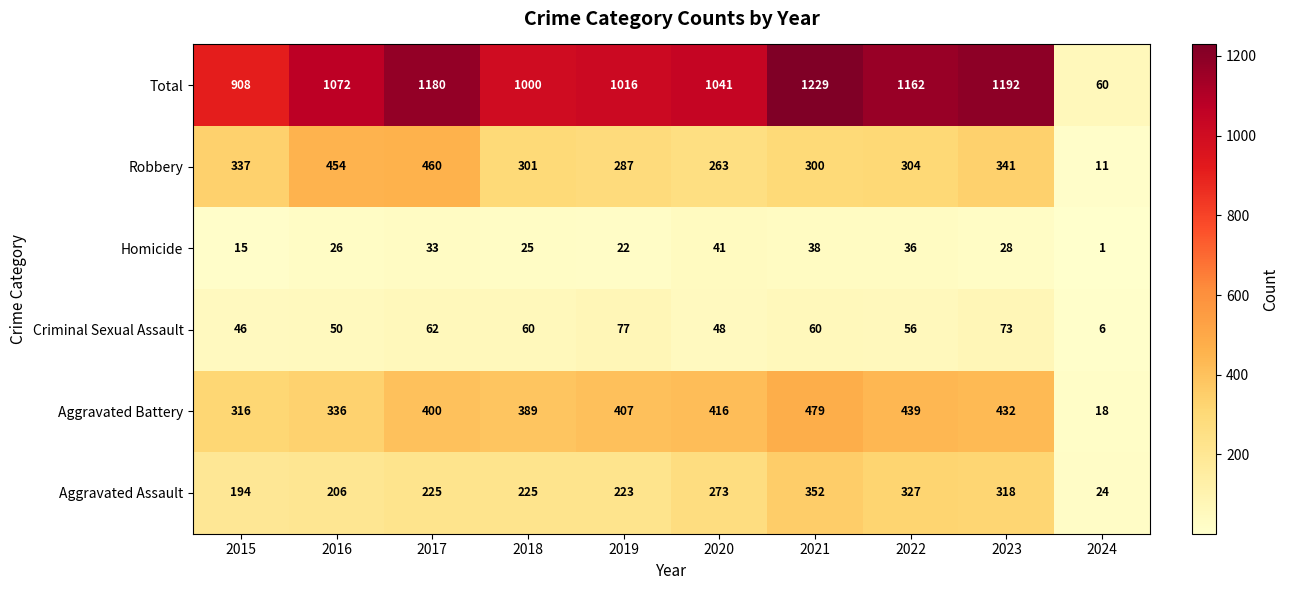

Is it true that Aggravated Battery equals 519 at 2018?

False